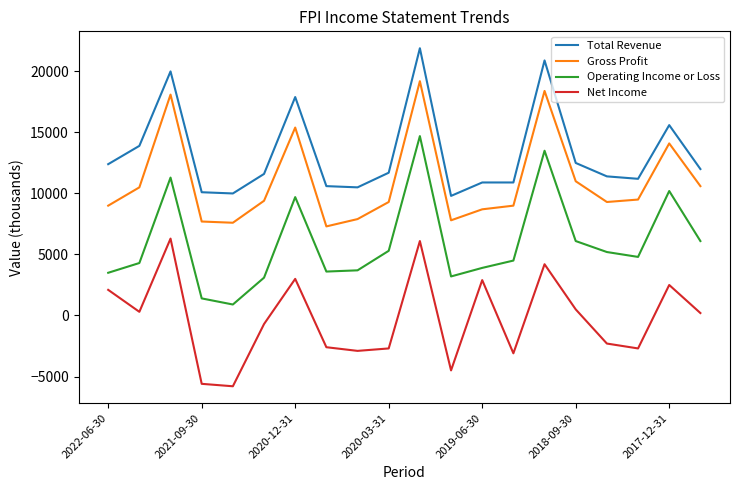

What is the difference between the maximum and minimum values in the Gross Profit series?

11900